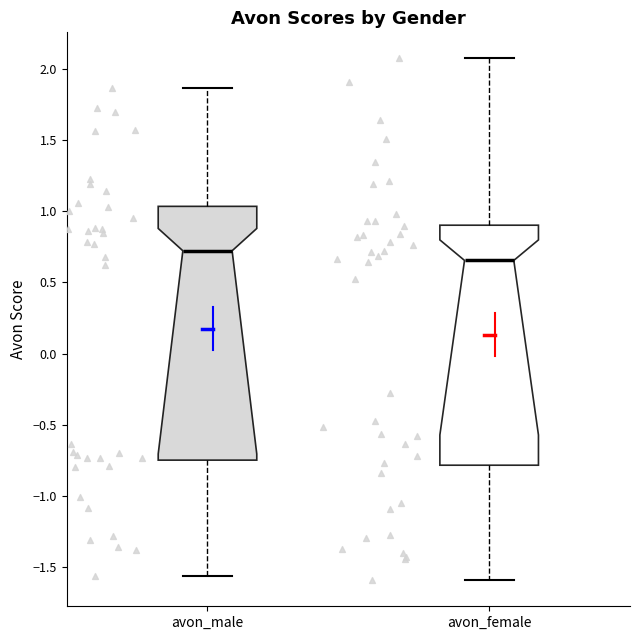

Reading left to right, transcribe this box plot: for each box, give where its median line is, the range the box spans, and where its two whiskers end, as read against the y-axis. The values are not printed on the chart, so give them approximately, as read against the axis.

avon_male: median 0.70, box -0.75 to 1.05, whiskers -1.55 to 1.85
avon_female: median 0.65, box -0.80 to 0.90, whiskers -1.60 to 2.05